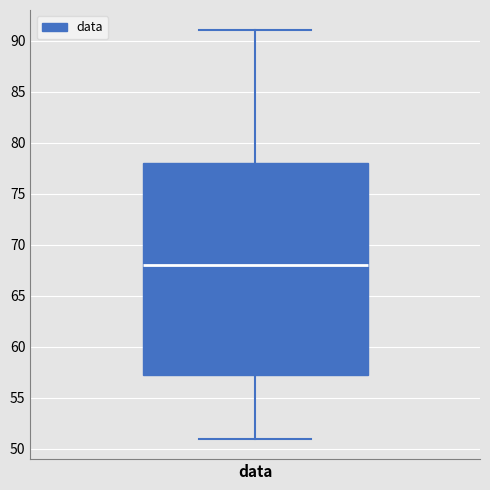

Read this box plot against the y-axis: the position of the median line, the range covered by the box, and the ends of both whiskers. The values are not printed on the chart, so give them approximately, as read against the axis.

median 68.0, box 57.5 to 78.0, whiskers 51.0 to 91.0